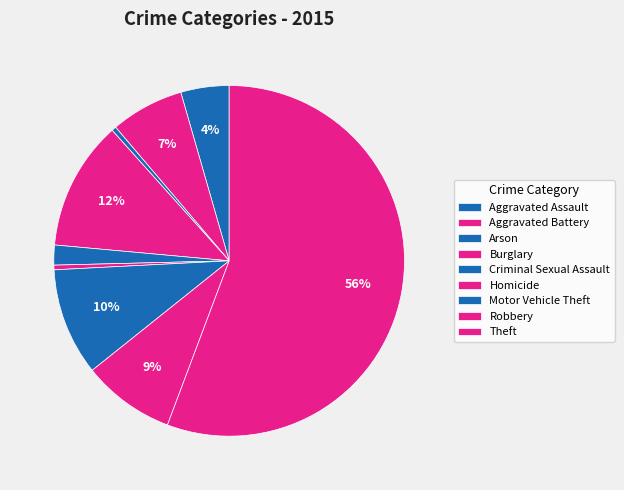

What is the ratio of the value at Aggravated Battery to the value at Criminal Sexual Assault?

3.7